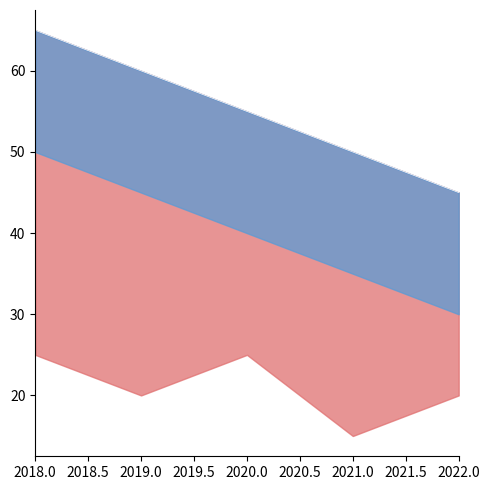

What is the maximum value shown in the chart?

65